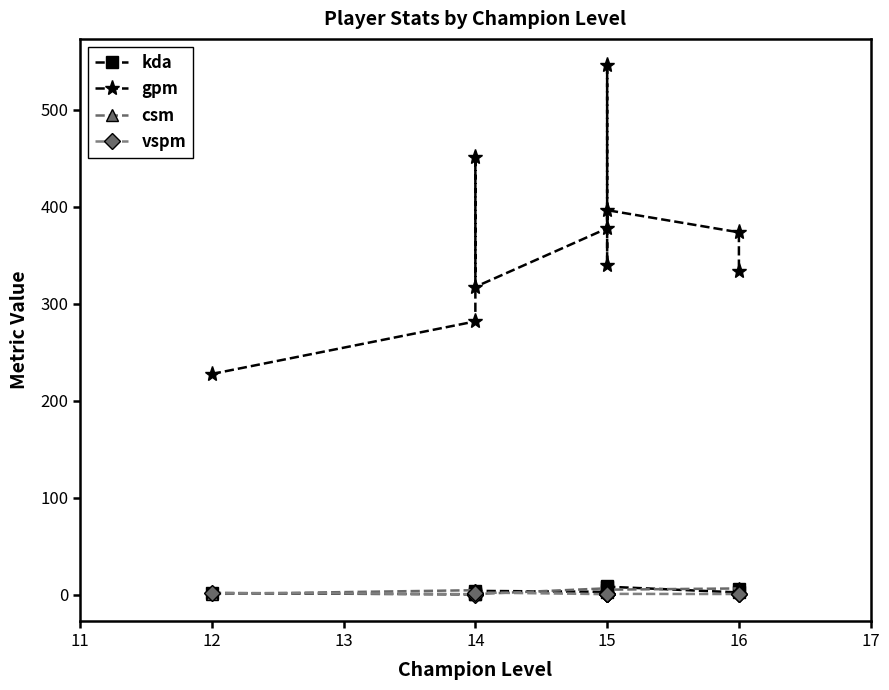

How many lines are shown in the chart?

4